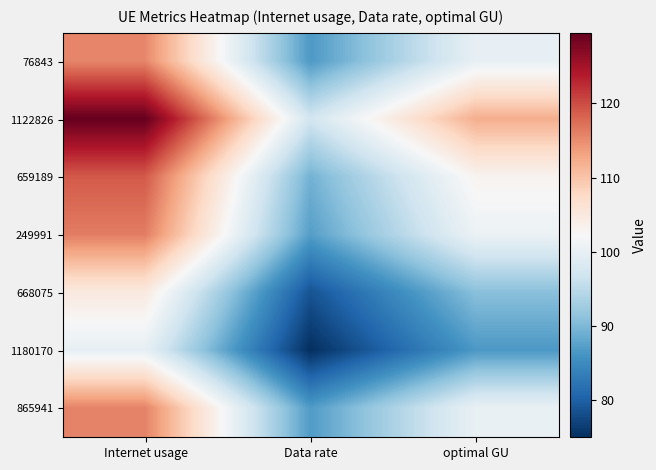

Which category has the highest value across all series?

Internet usage